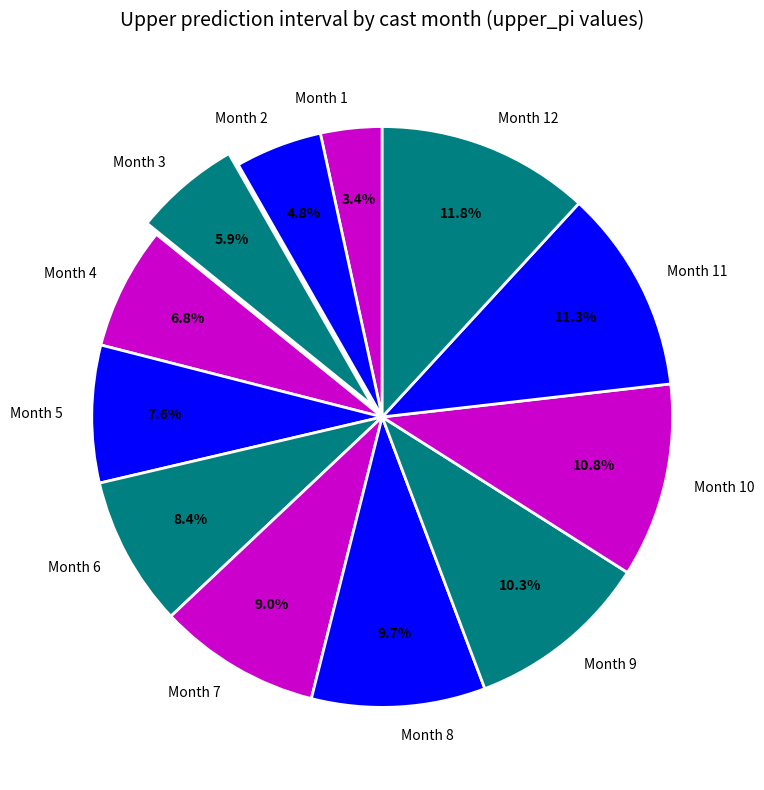

Which category has the smallest portion of the pie?

Month 1